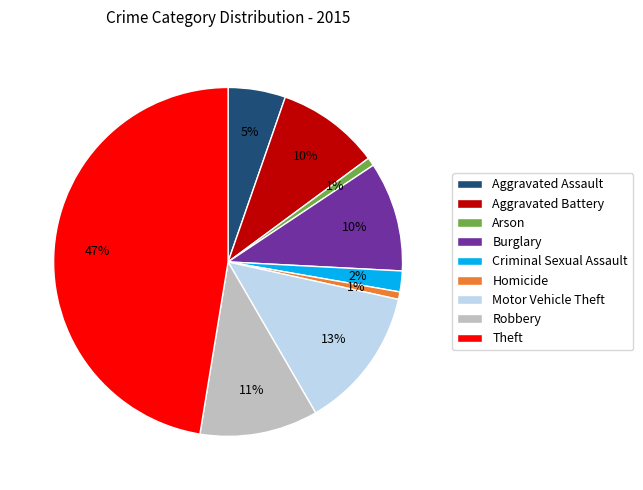

To the nearest percent, what portion does Arson represent?

1%